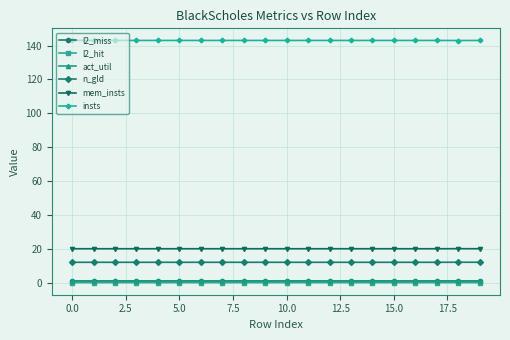

What are all the series names shown in the legend?

l2_miss, l2_hit, act_util, n_gld, mem_insts, insts